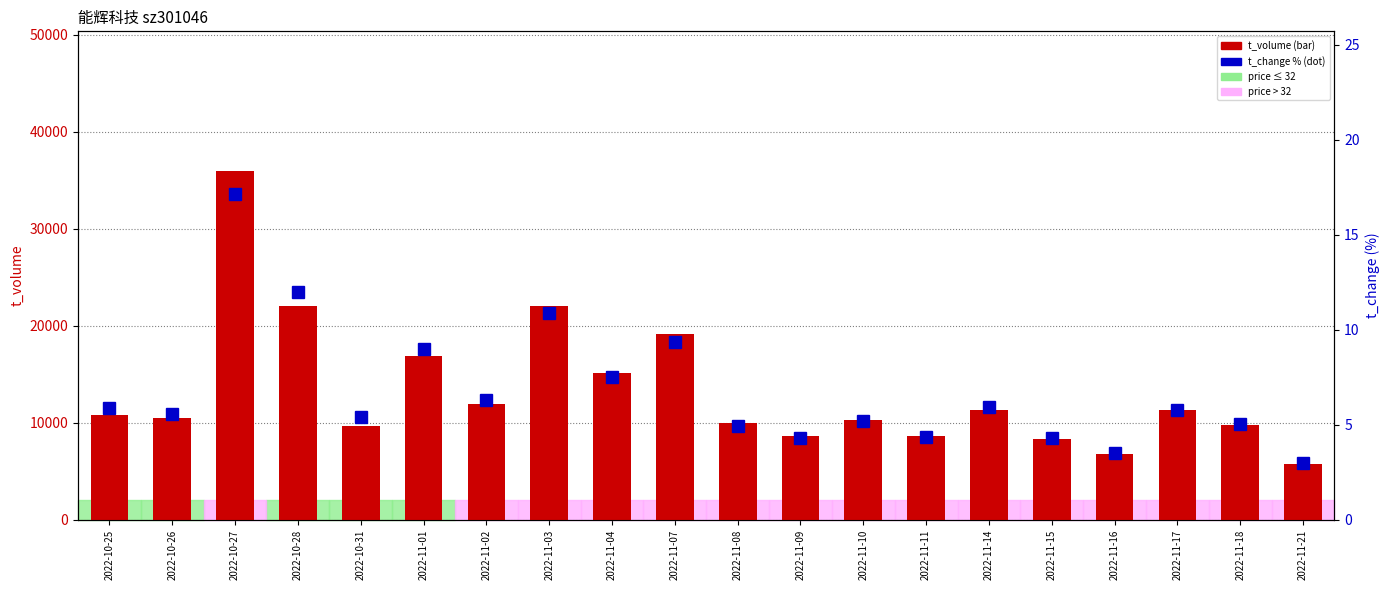

What is the sum of all t_change values?

135.5